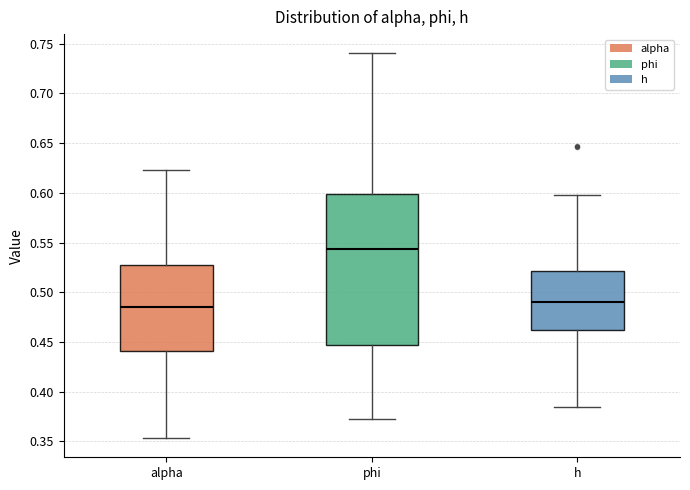

Reading left to right, read every box against the y-axis: the position of its median line, the range the box covers, and the ends of its whiskers. The values are not printed on the chart, so give them approximately, as read against the axis.

alpha: median 0.485, box 0.440 to 0.525, whiskers 0.355 to 0.625
phi: median 0.545, box 0.445 to 0.600, whiskers 0.370 to 0.740
h: median 0.490, box 0.460 to 0.520, whiskers 0.385 to 0.600